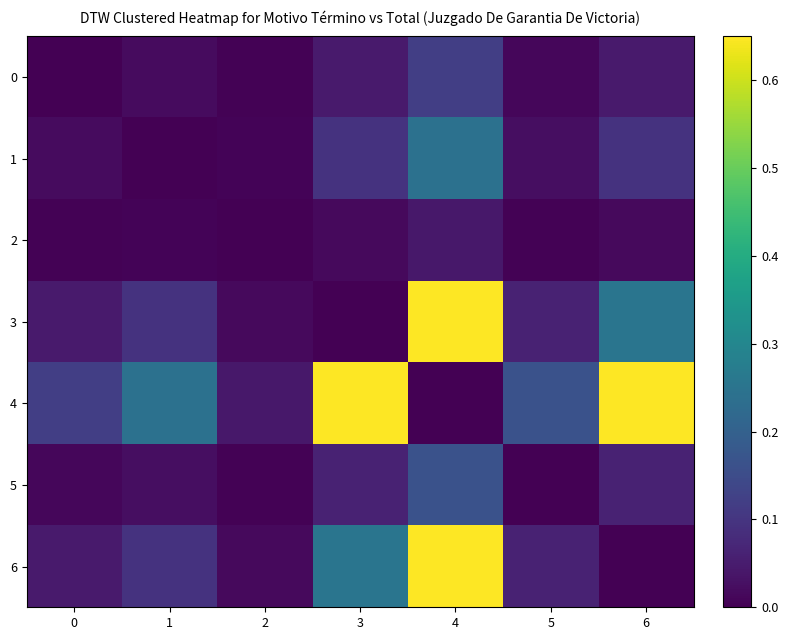

What is the maximum value shown in the chart?

0.7